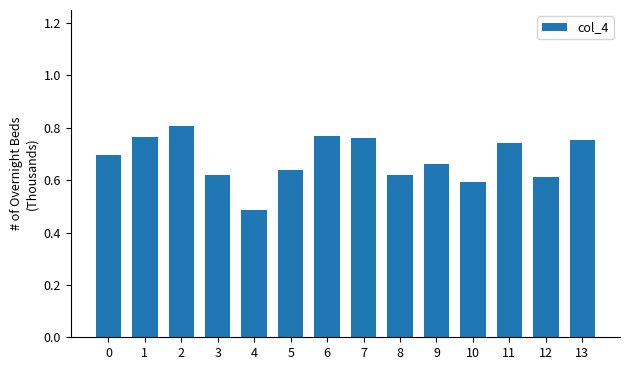

At which label is the value closest to 0?

4